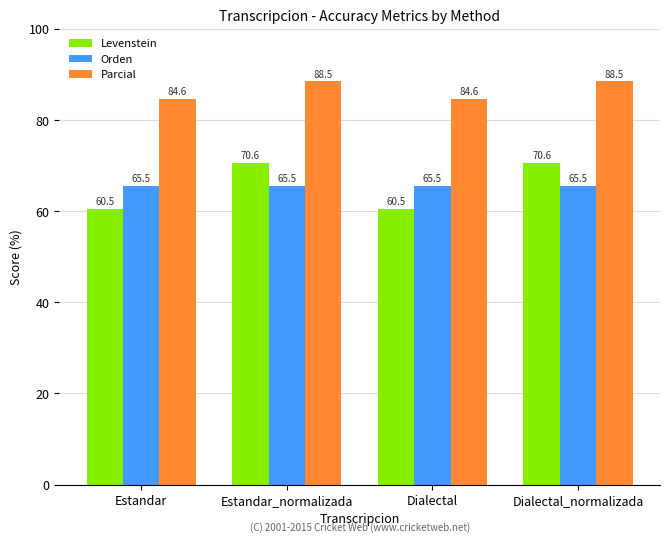

How many bars are there in each group?

3